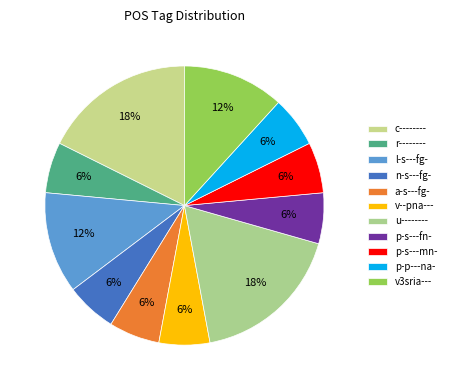

Count the number of slices in the pie.

11